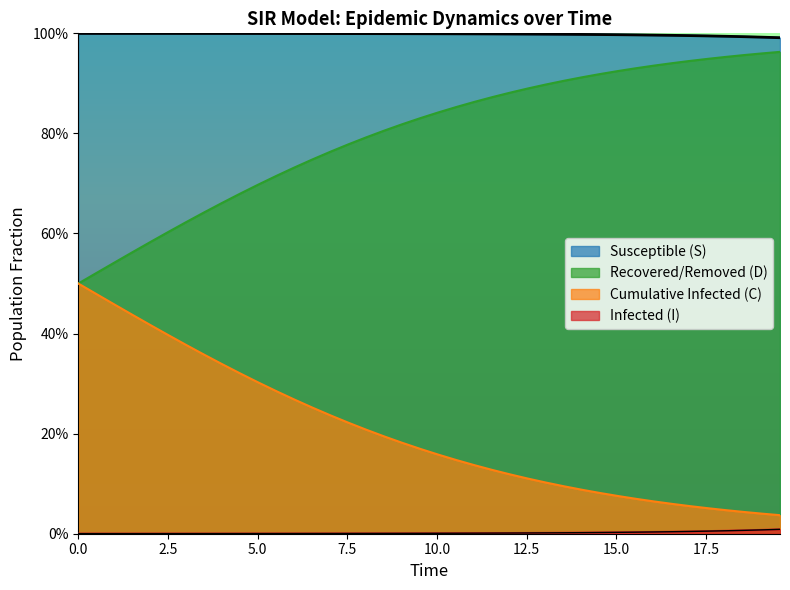

True or false: I and S intersect in this chart.

False